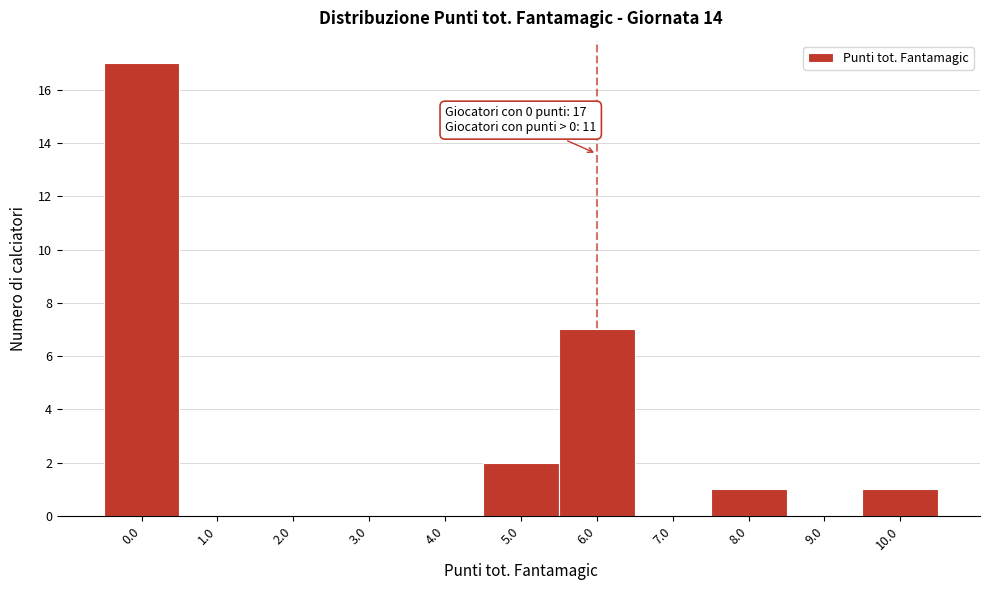

Reading left to right, transcribe all the data shown in this chart.

0.0=17	1.0=0	2.0=0	3.0=0	4.0=0	5.0=2	6.0=7	7.0=0	8.0=1	9.0=0	10.0=1